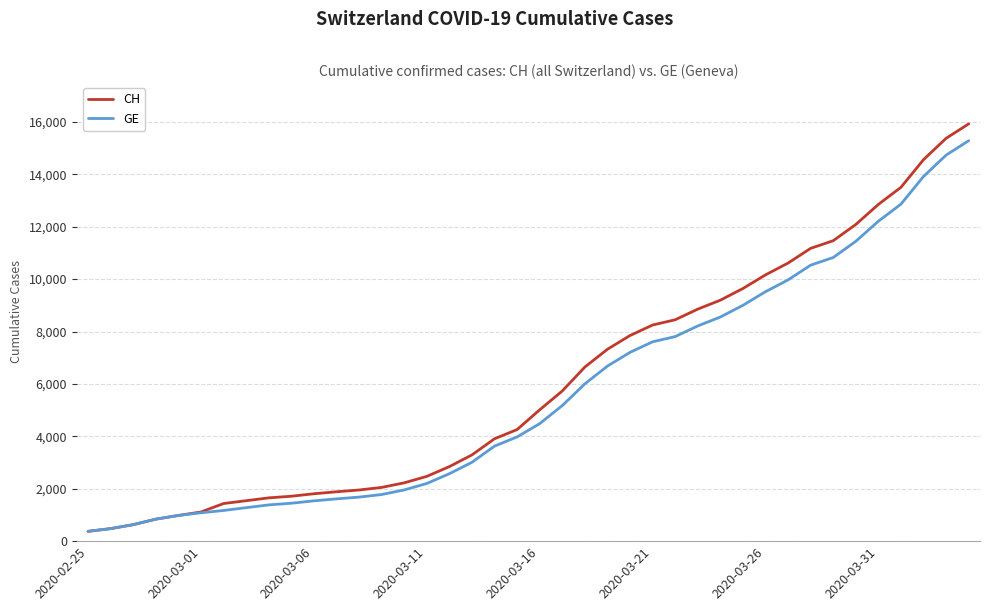

What is the lowest value of the CH series?

375